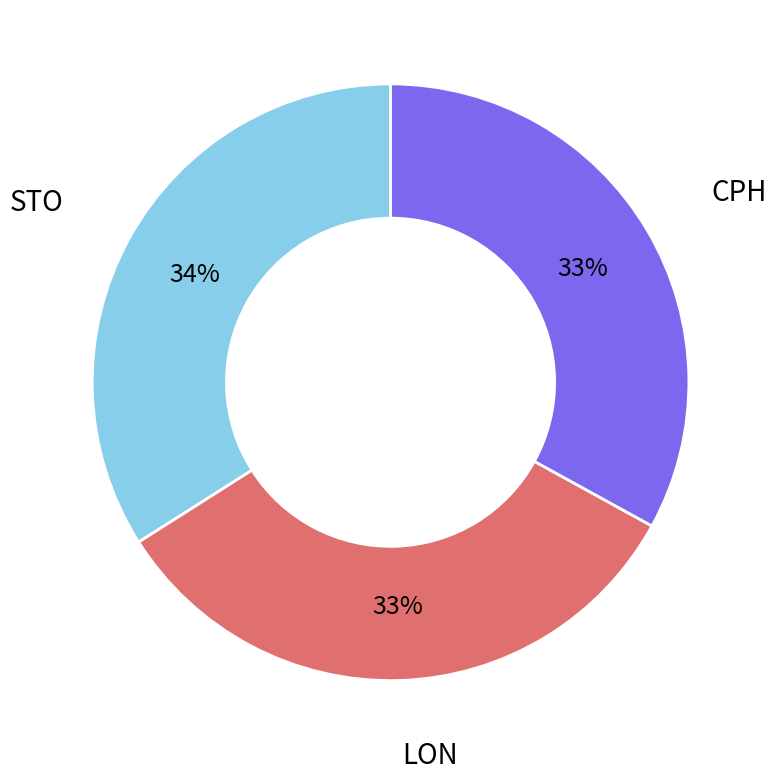

Is it true that STO is 27% of the pie?

False